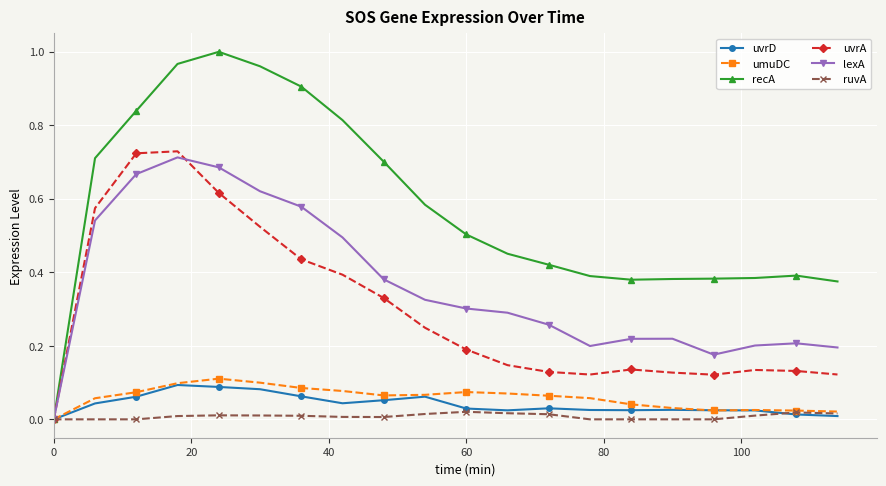

Which series has the largest range (max minus min)?

recA